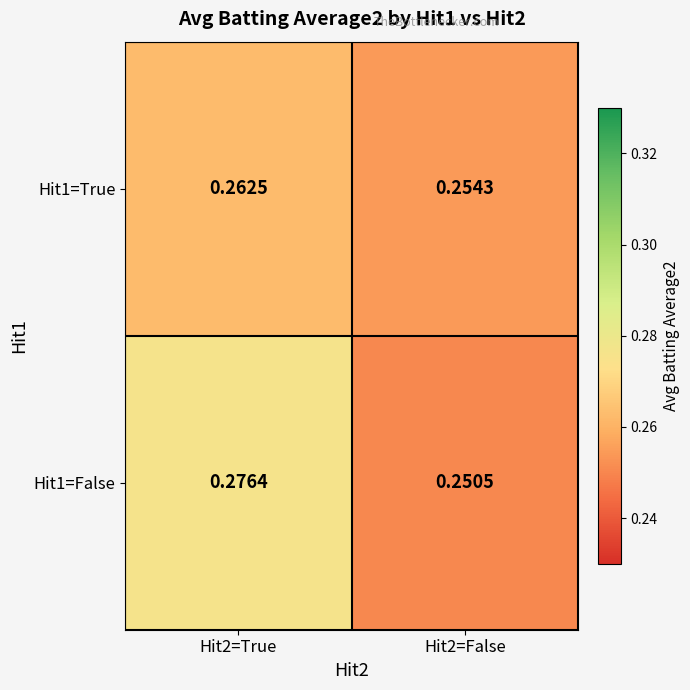

Is the value of Hit1=True at Hit2=True greater than the value of Hit1=False at Hit2=True?

No